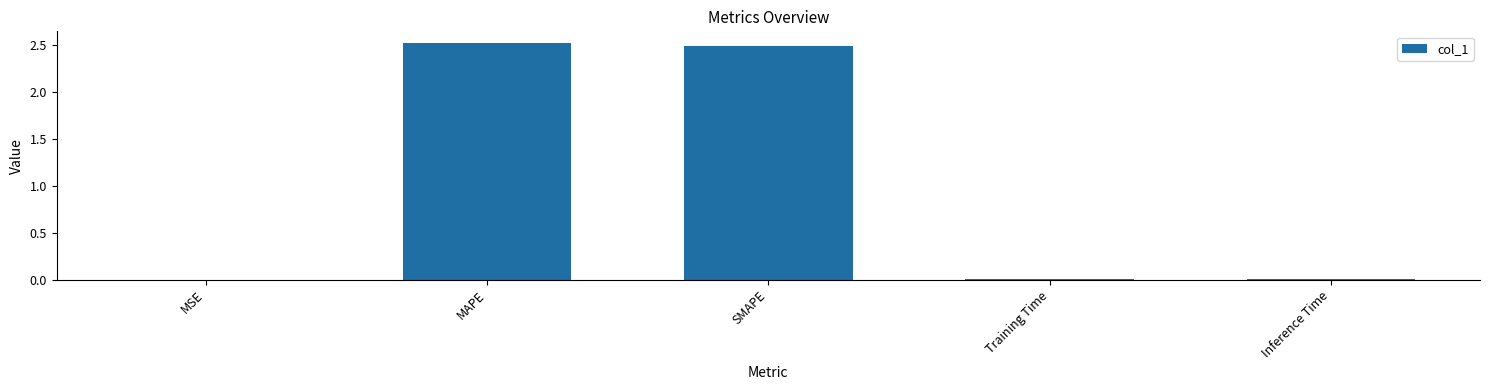

What is the maximum value shown in the chart?

2.5